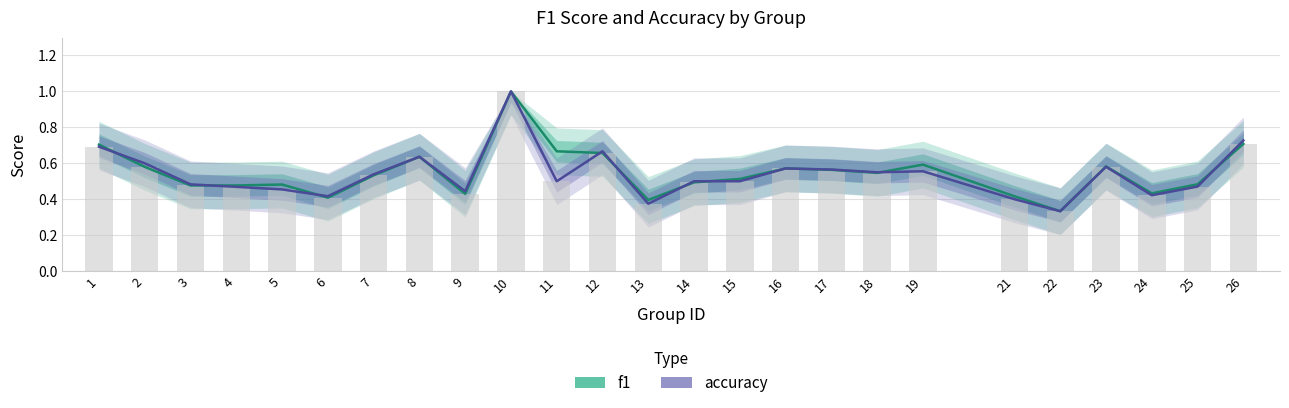

Is the value of f1 at 11 greater than the value of accuracy at 24?

Yes